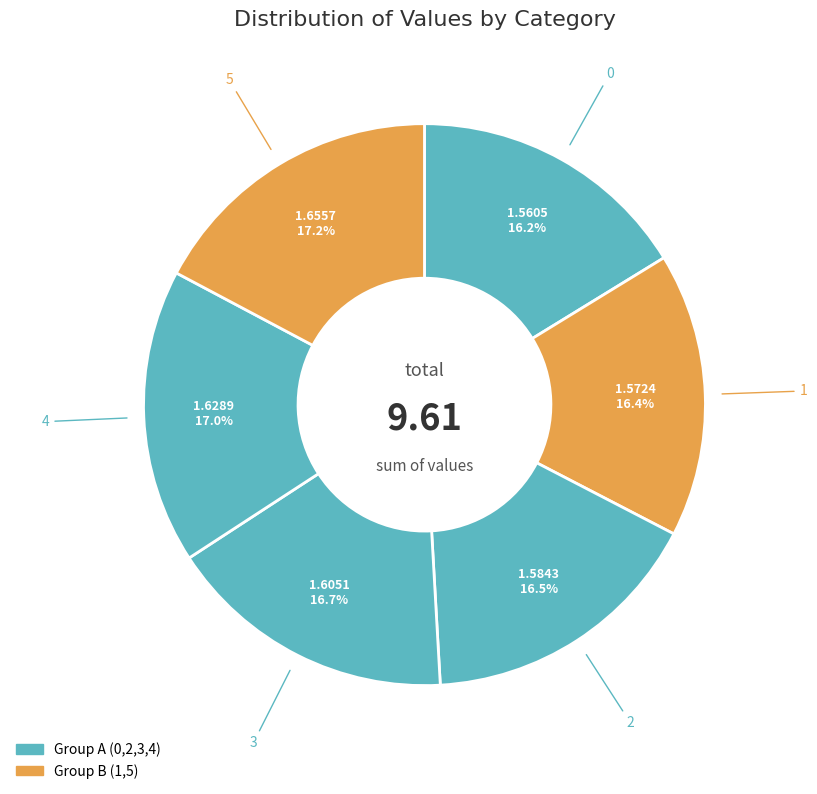

Count the number of slices in the pie.

6